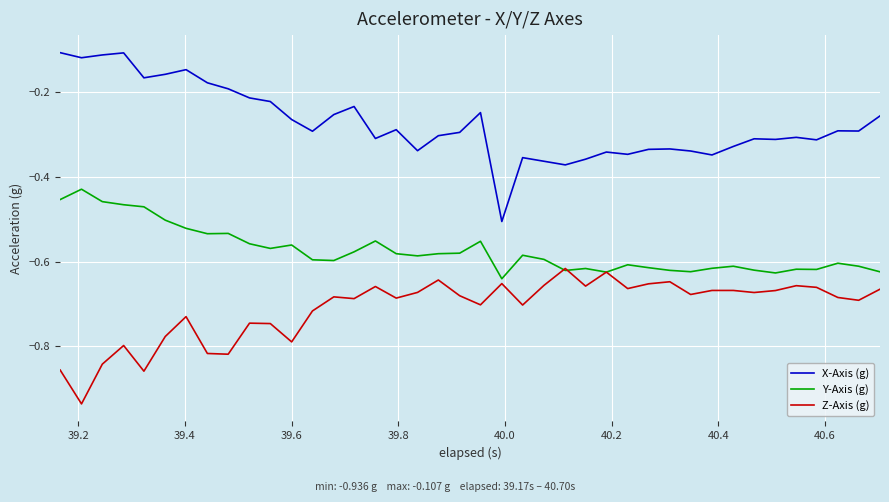

Rank the series by their average value, from lowest to highest.

Z-Axis (g), Y-Axis (g), X-Axis (g)